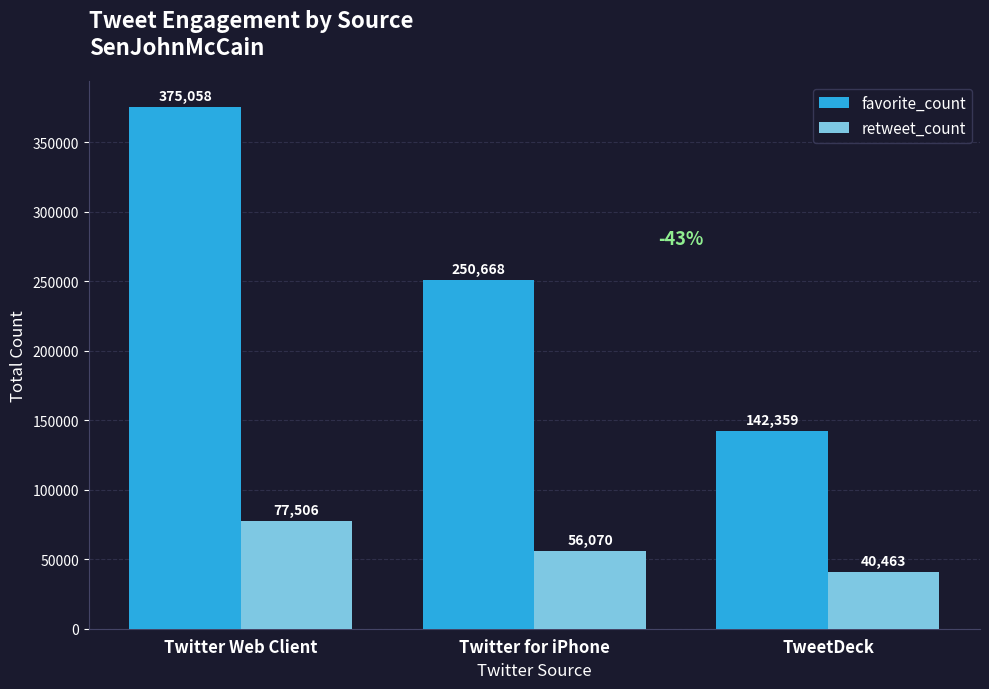

How many values in the favorite_count series are below 250668?

1